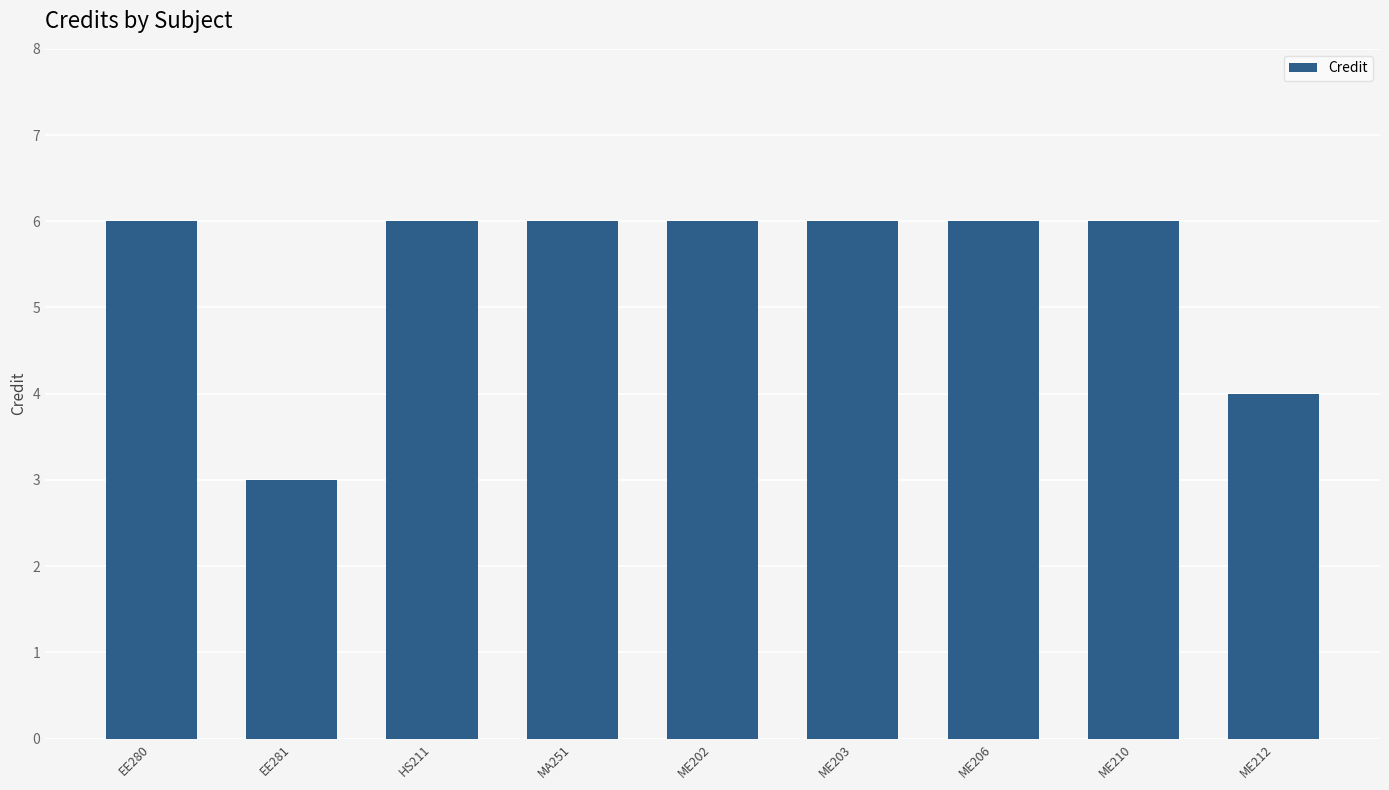

Are the bars horizontal?

No